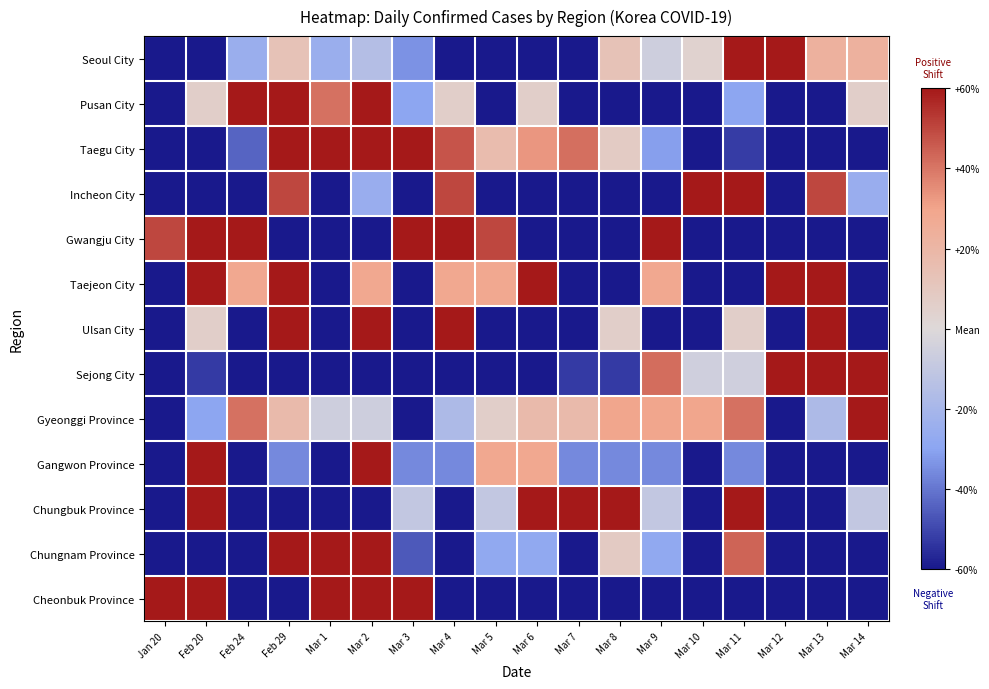

What is the difference between the highest and lowest values at Feb 20?

450.0